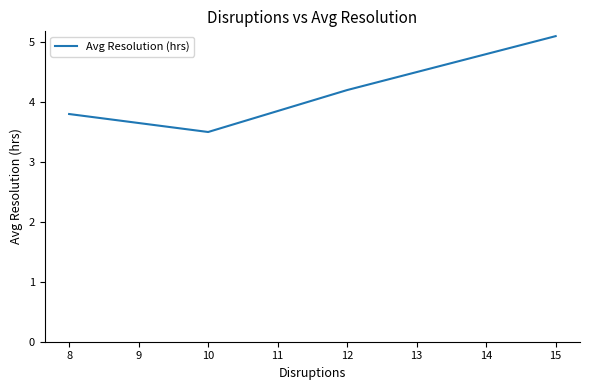

List the labels in order of value, smallest first.

10, 8, 12, 15